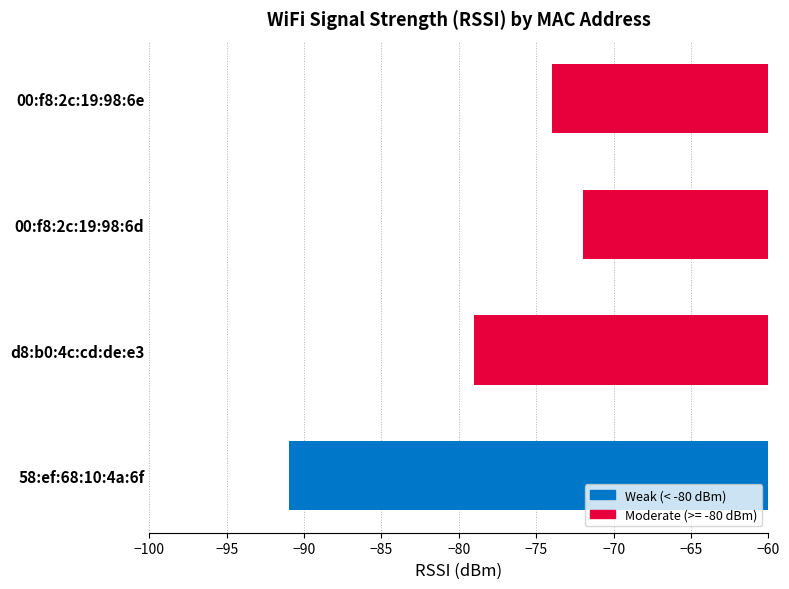

What is the sum of all values?

-316